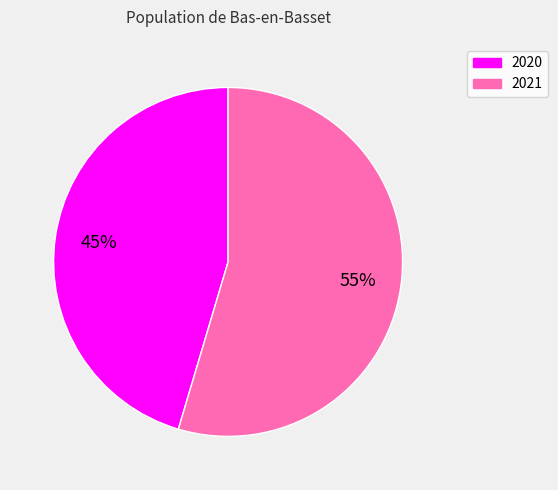

What is the ratio of the value at 2020 to the value at 2021?

0.8